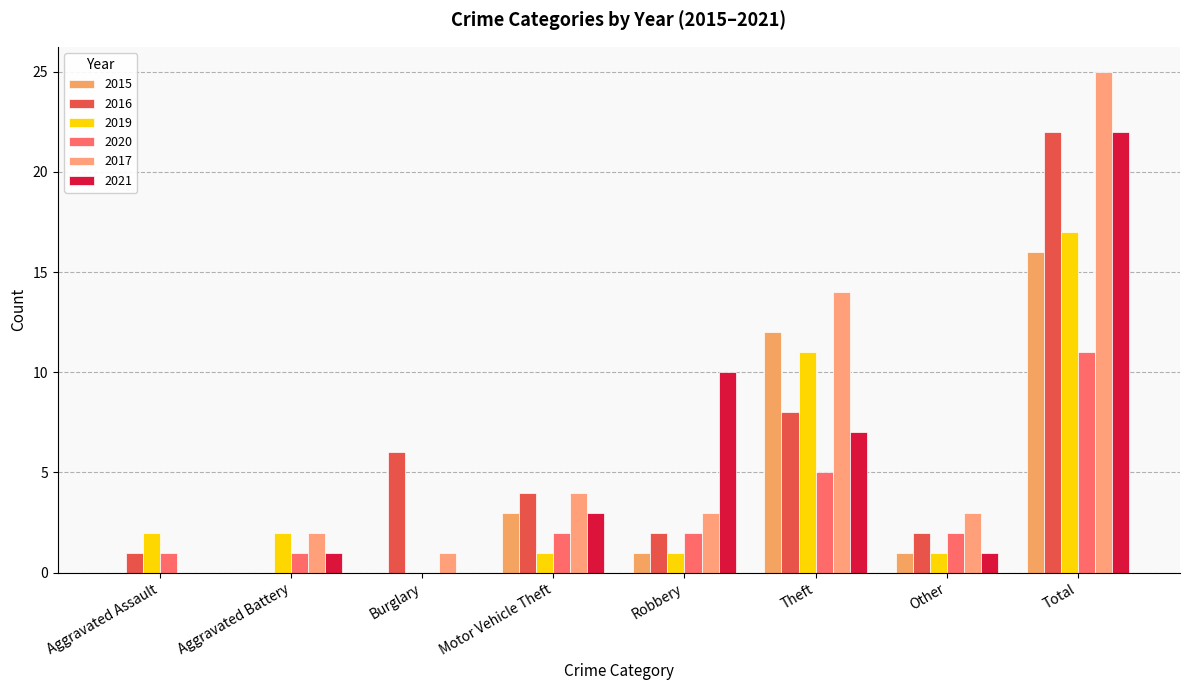

At which label does 2021 reach its peak?

Total